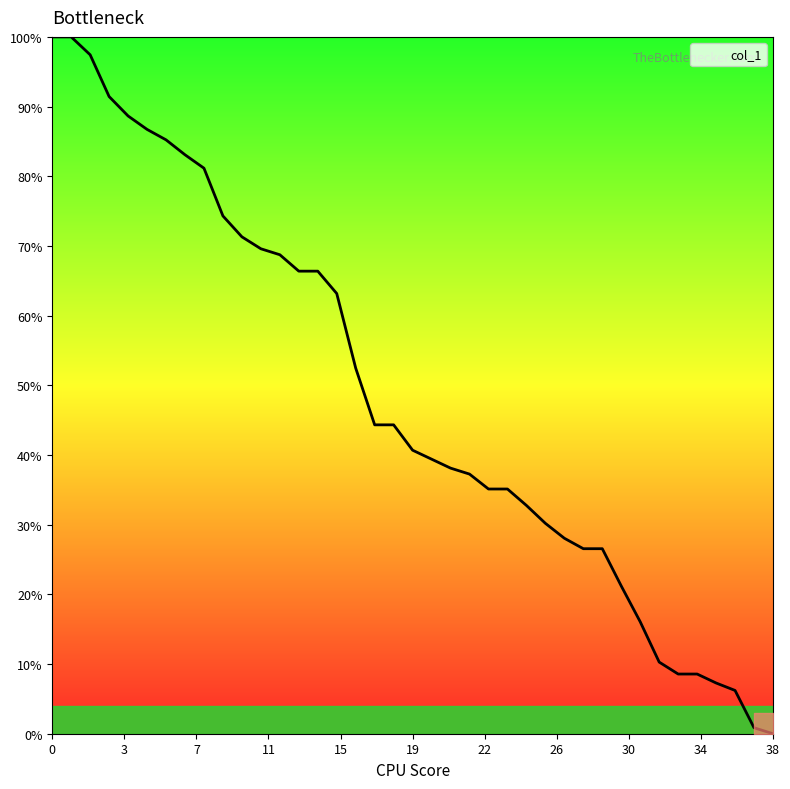

What is the difference between the maximum and minimum values?

100.0